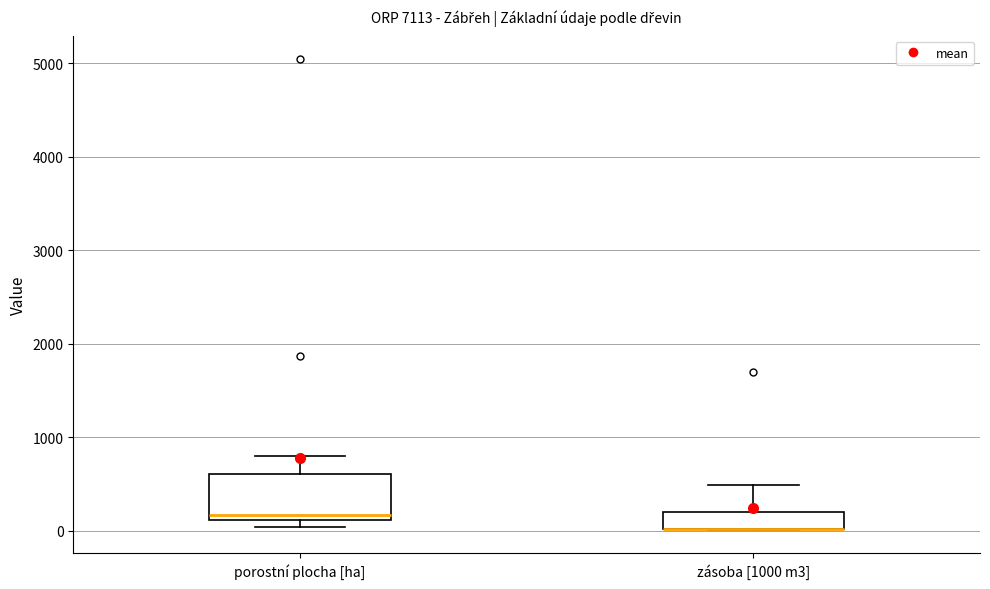

Which box is the tallest, from its lower edge to its upper edge?

porostní plocha [ha]